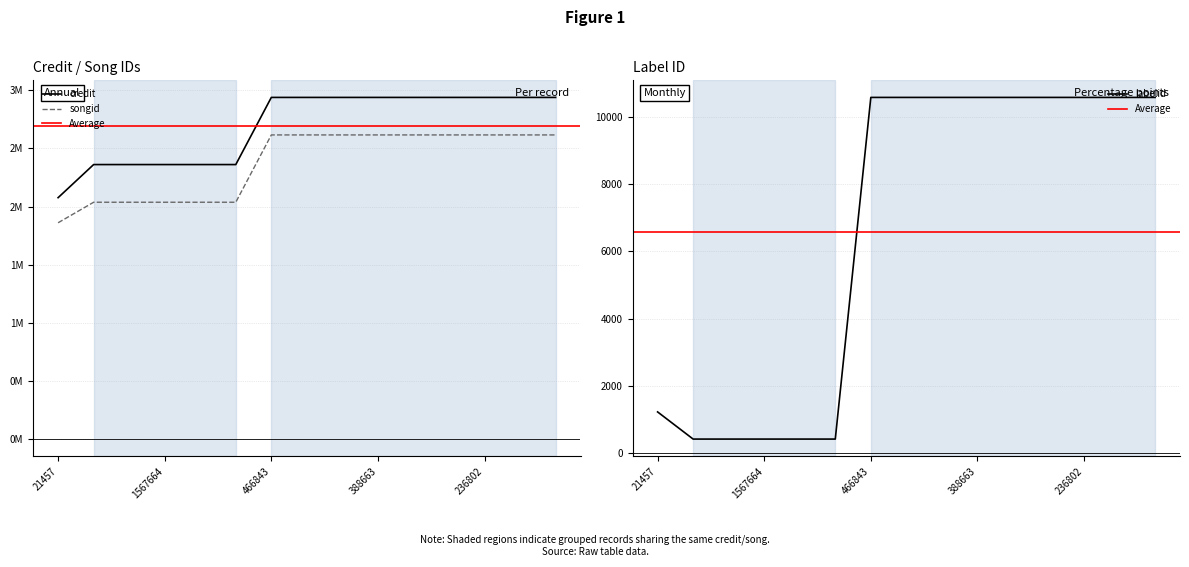

At which category is the sum across all series the highest?

466843